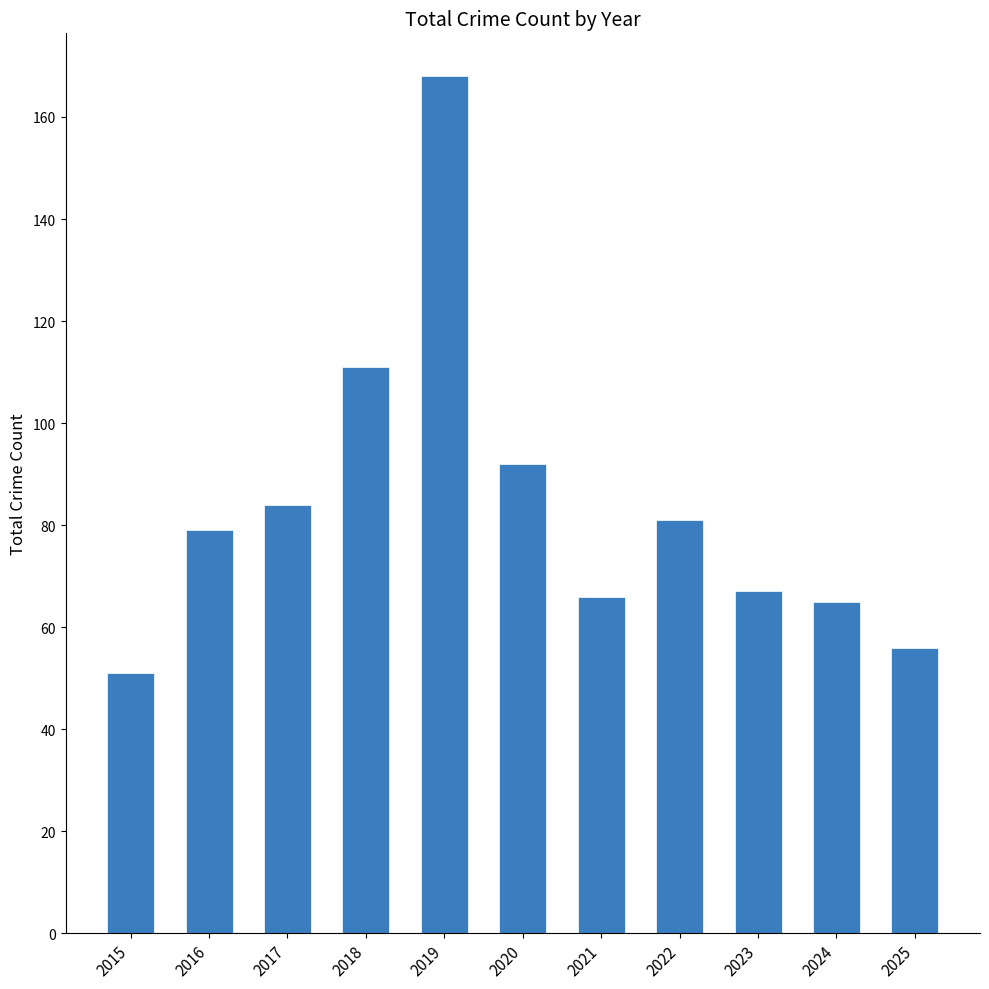

True or false: the data shows 168 at 2019.

True